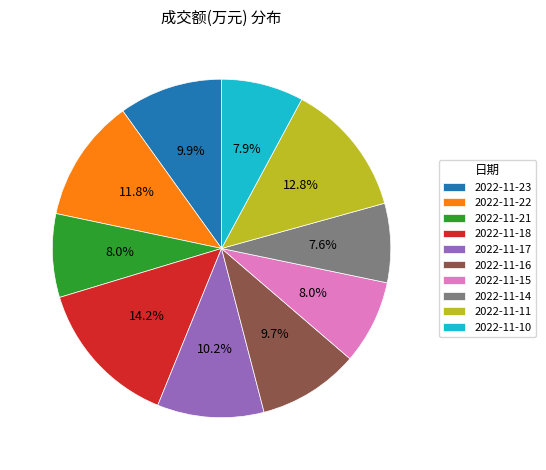

How many segments does this pie chart have?

10